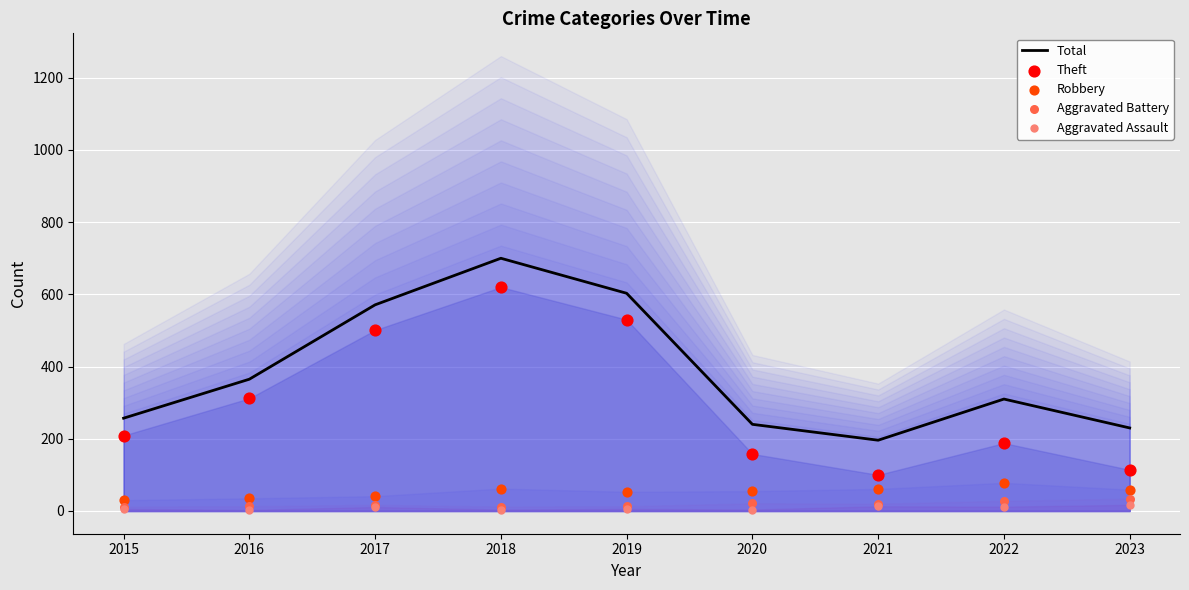

At how many categories does at least one series exceed 234?

7